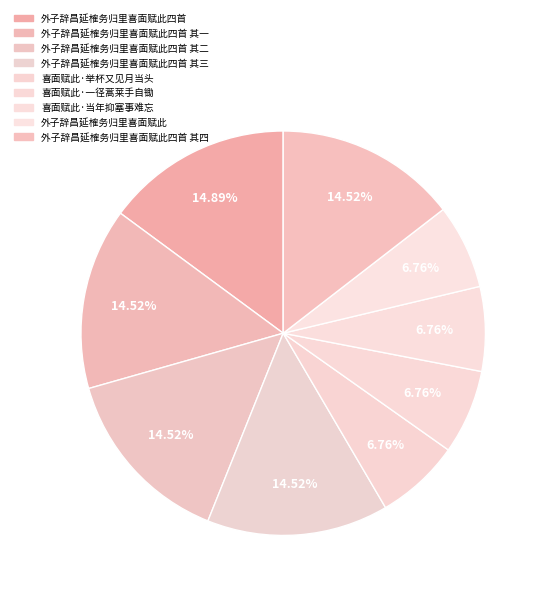

Is the sum of 喜面赋此·举杯又见月当头 and 外子辞昌延榷务归里喜面赋此四首 greater than half?

No